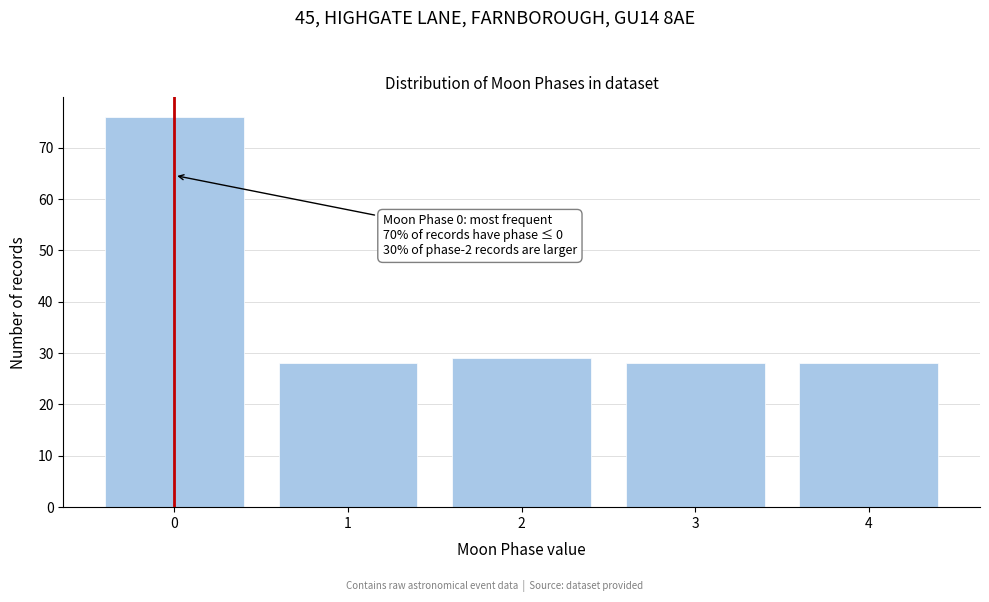

Reading right to left, what are all the values shown in this chart?

28	28	29	28	76